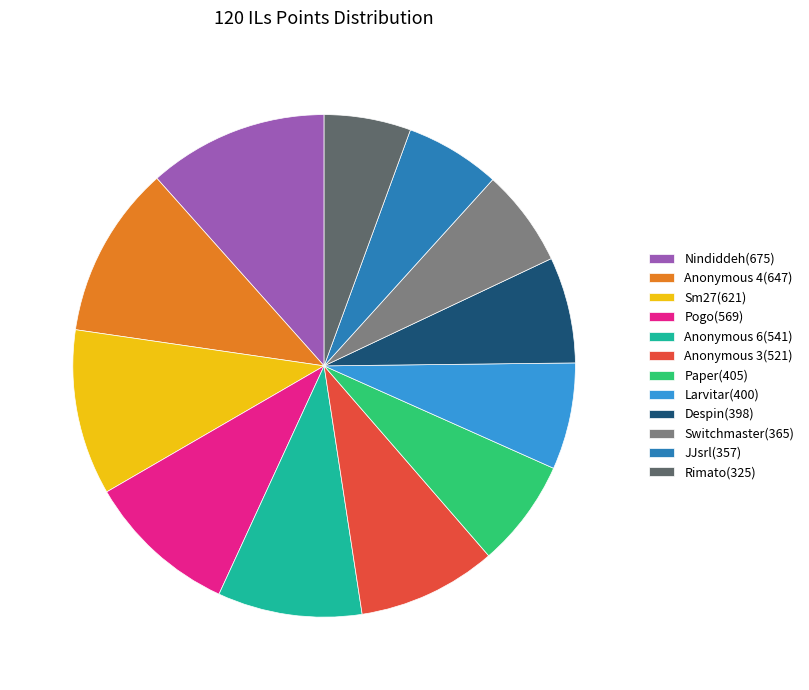

Approximately how many times larger is the value at Anonymous 6(541) compared to Larvitar(400)?

1.4